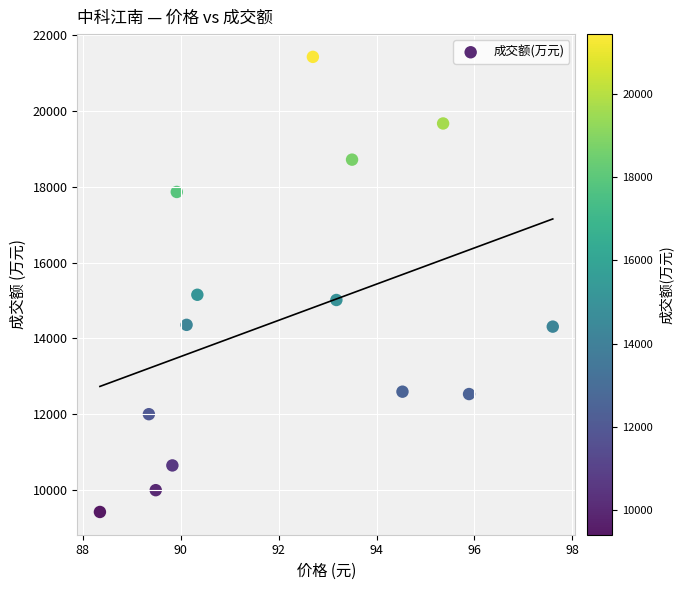

What is the range of Y values (max minus min)?

12027